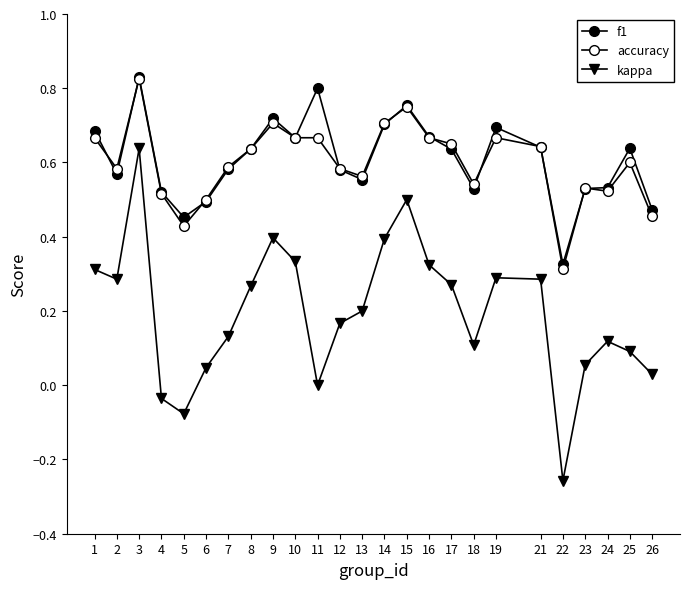

At which category does f1 reach its first local peak?

3